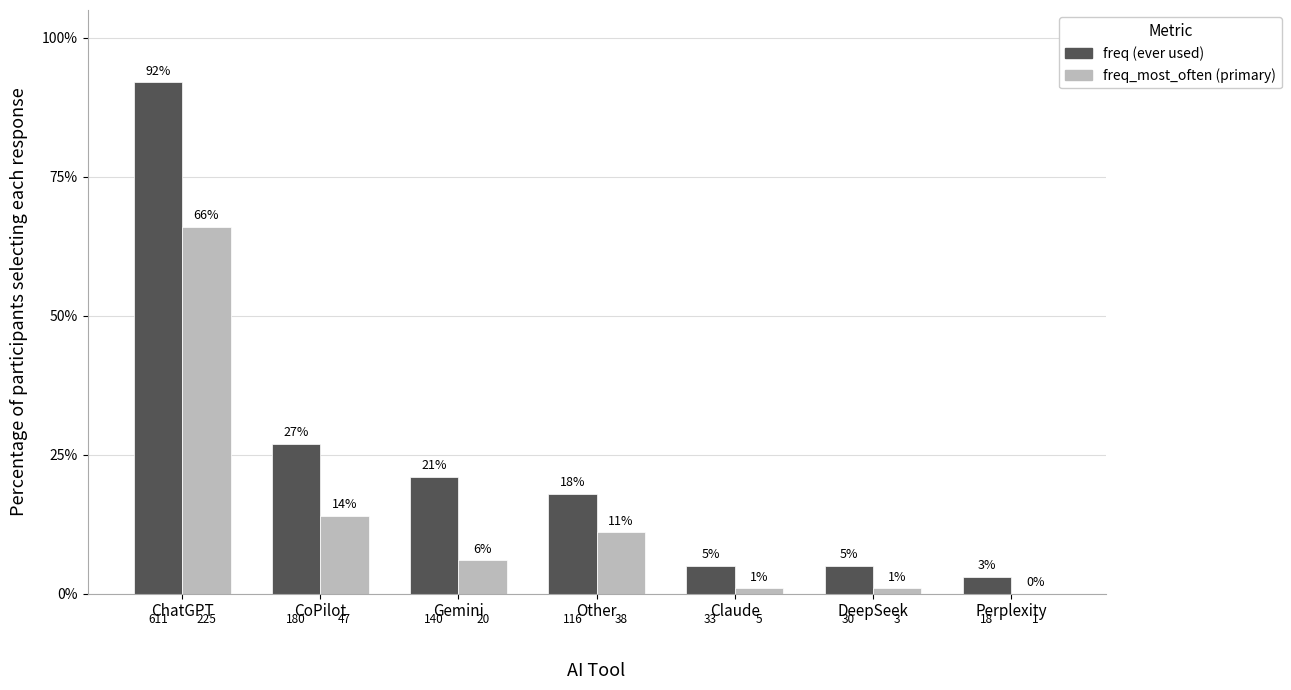

What is the total value across all series at Claude?

6